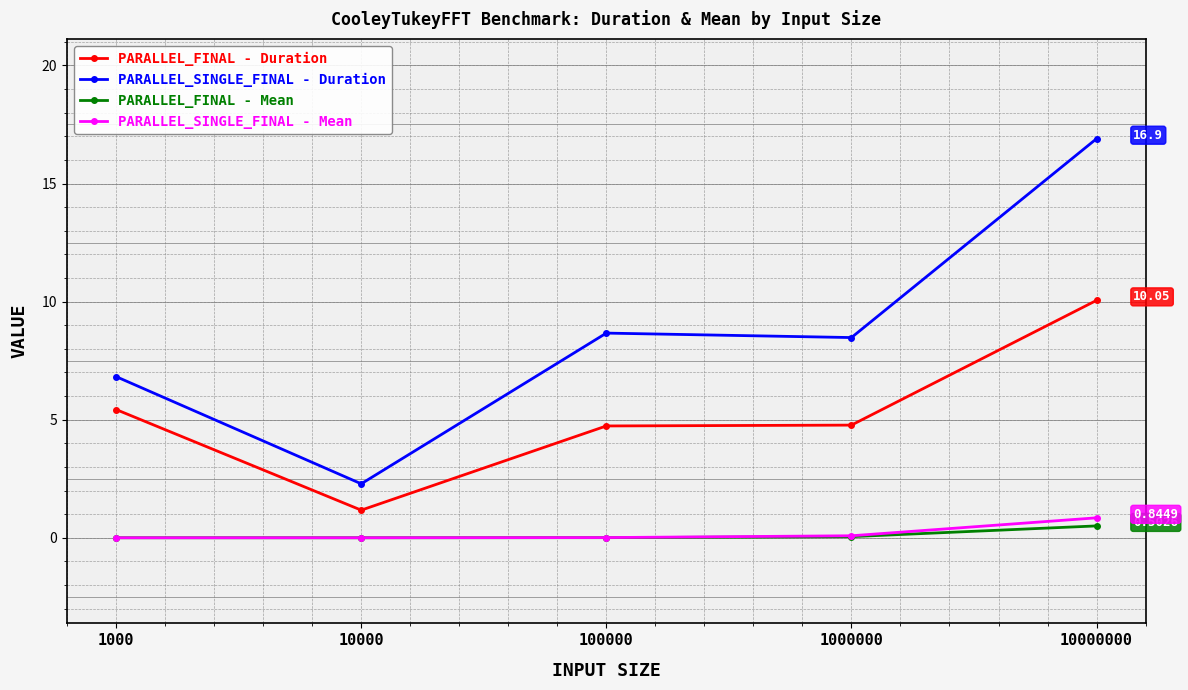

True or false: PARALLEL_SINGLE_FINAL - Mean and PARALLEL_FINAL - Duration intersect in this chart.

False